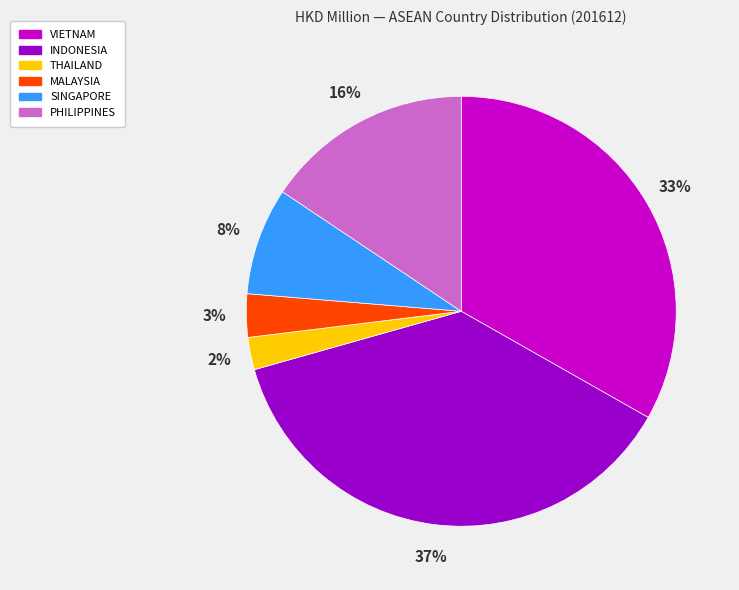

Rank the categories by value from highest to lowest.

INDONESIA, VIETNAM, PHILIPPINES, SINGAPORE, MALAYSIA, THAILAND